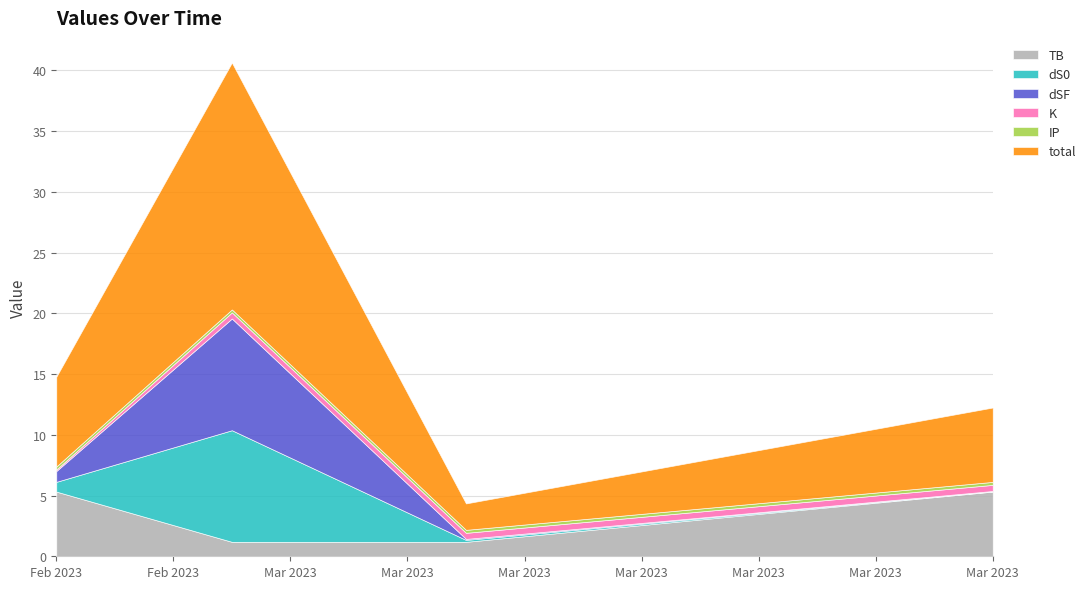

True or false: total has a value of 2.2 at 2023-03-04.

True